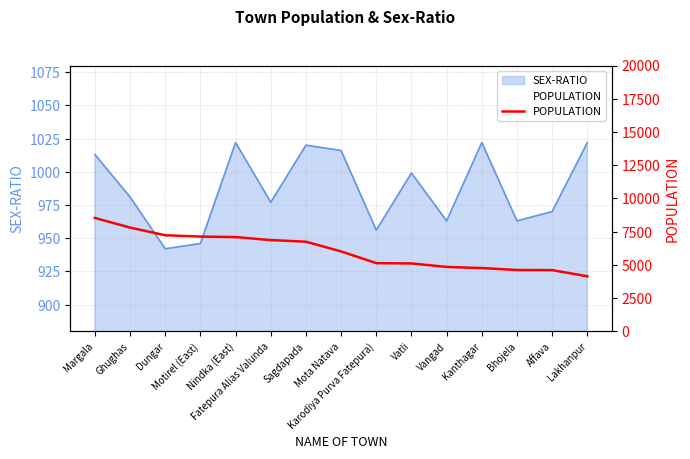

At which category does the chart reach its minimum across all series?

Lakhanpur